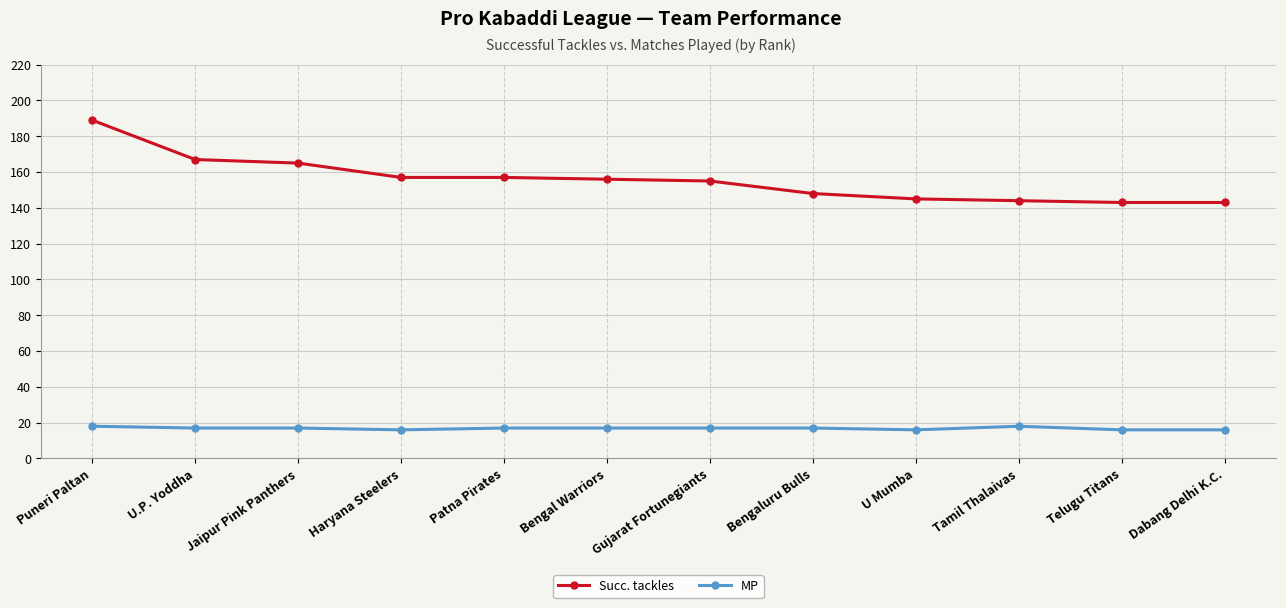

Reading left to right, extract all data points from this chart.

Succ. tackles: Puneri Paltan=189	U.P. Yoddha=167	Jaipur Pink Panthers=165	Haryana Steelers=157	Patna Pirates=157	Bengal Warriors=156	Gujarat Fortunegiants=155	Bengaluru Bulls=148	U Mumba=145	Tamil Thalaivas=144	Telugu Titans=143	Dabang Delhi K.C.=143
MP: Puneri Paltan=18	U.P. Yoddha=17	Jaipur Pink Panthers=17	Haryana Steelers=16	Patna Pirates=17	Bengal Warriors=17	Gujarat Fortunegiants=17	Bengaluru Bulls=17	U Mumba=16	Tamil Thalaivas=18	Telugu Titans=16	Dabang Delhi K.C.=16